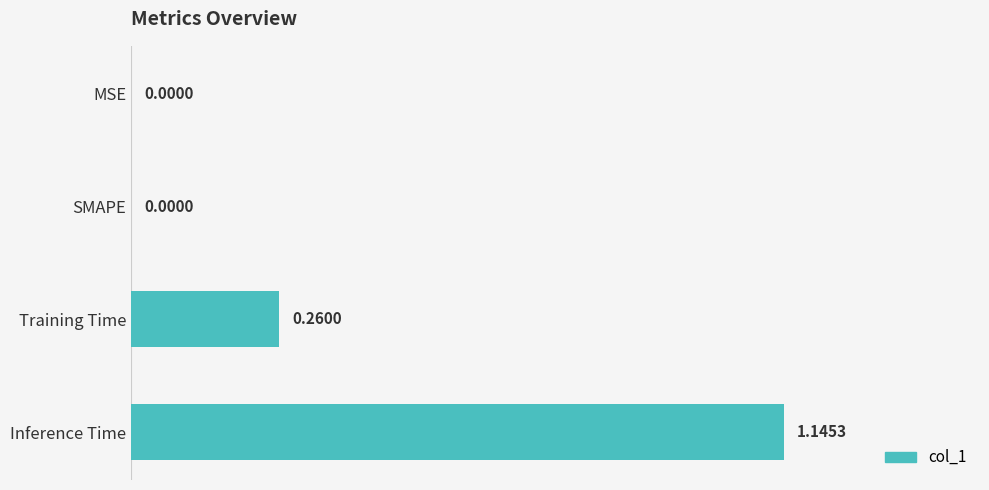

Which label corresponds to the largest value in the chart?

Inference Time